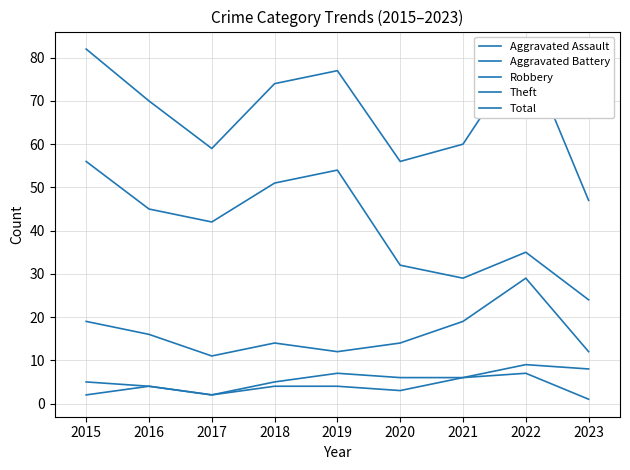

Which series has the largest total across all categories?

Total